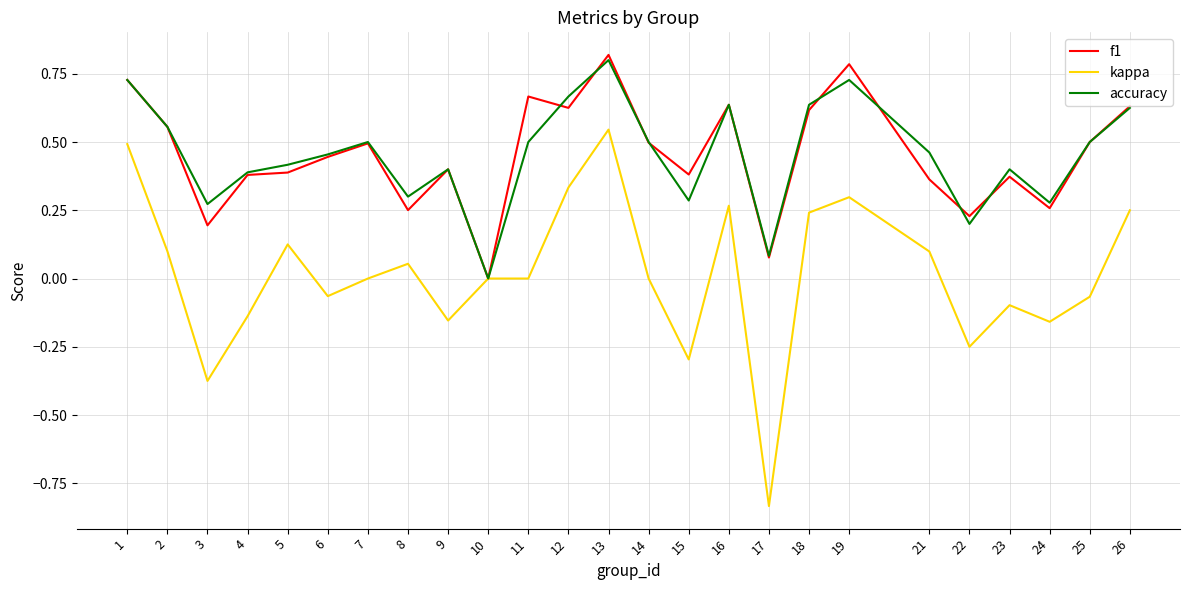

Which series changed the most between 6 and 25?

f1